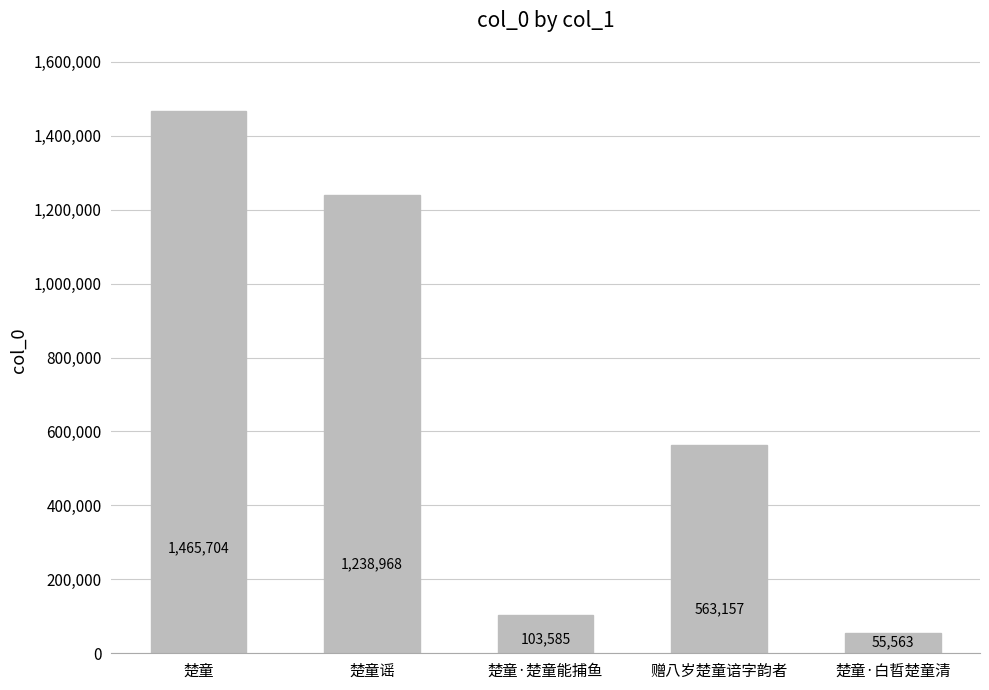

Reading left to right, list all the values displayed in this chart.

1465704	1238968	103585	563157	55563